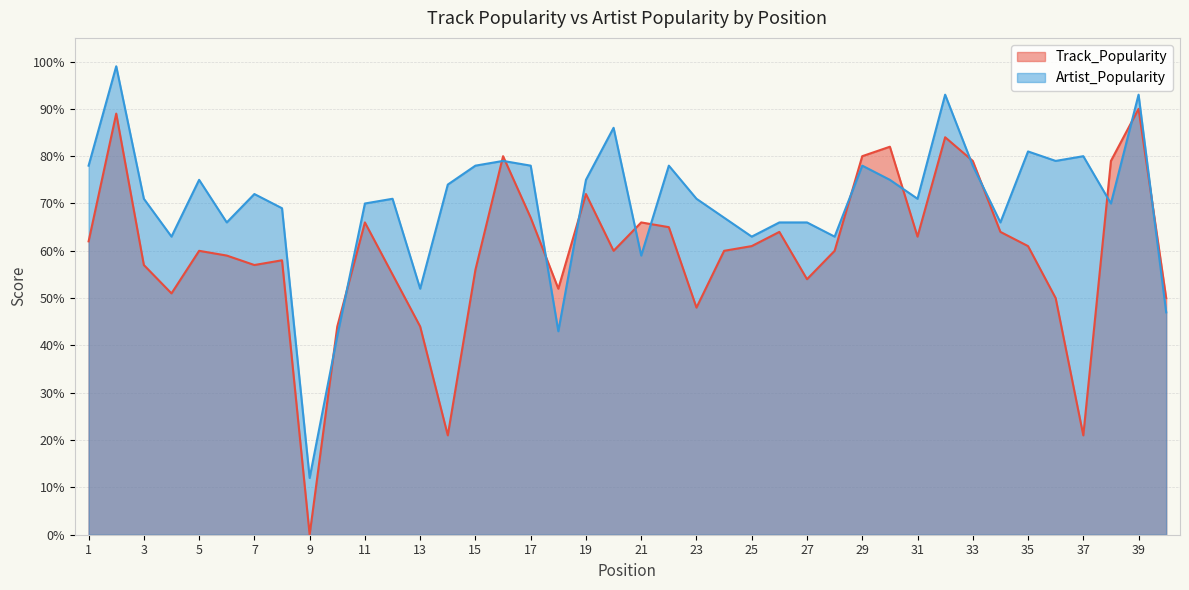

How many intersections are there between Artist_Popularity and Track_Popularity?

15